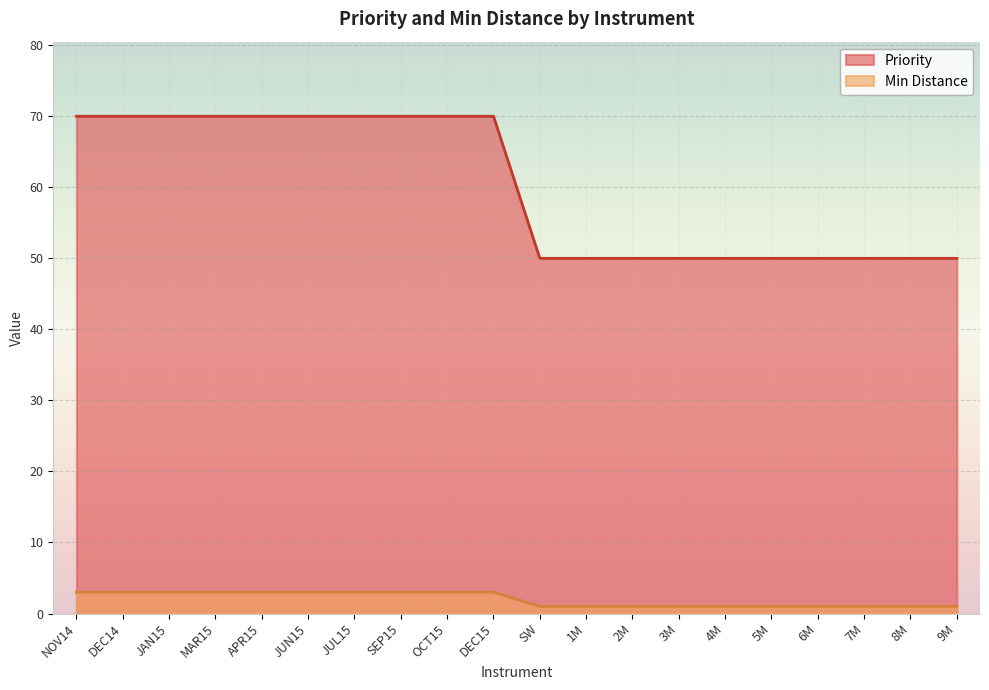

How many lines are shown in the chart?

2